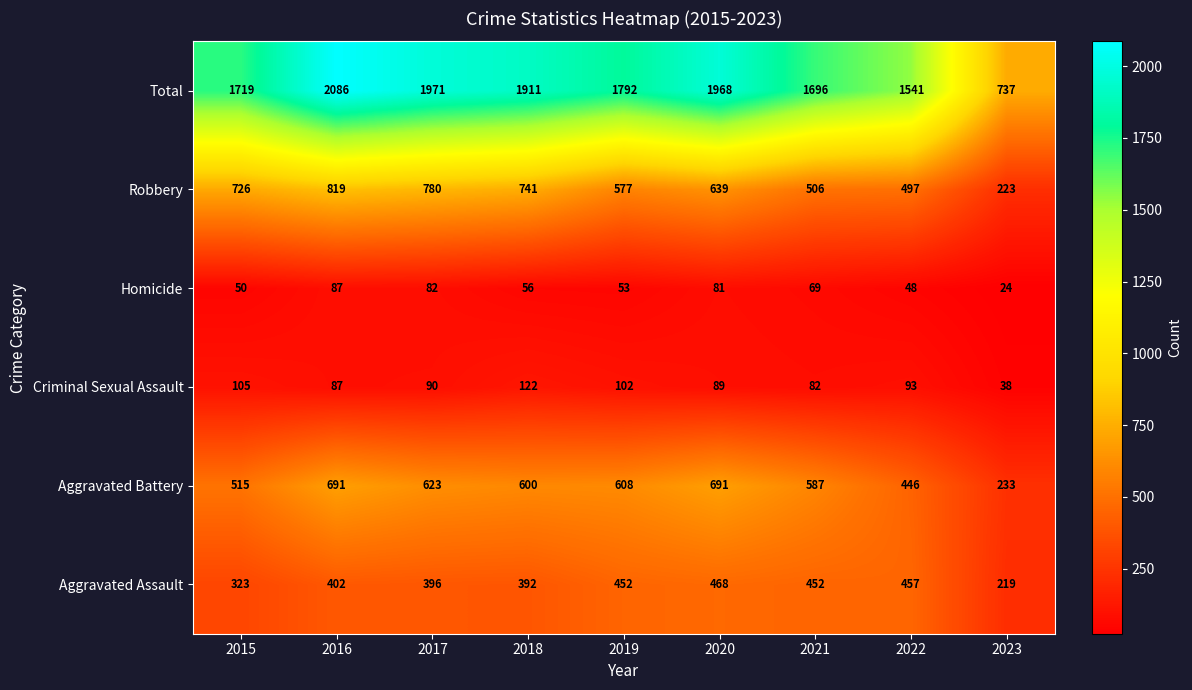

What is the difference between the Aggravated Battery values at 2017 and 2016?

68